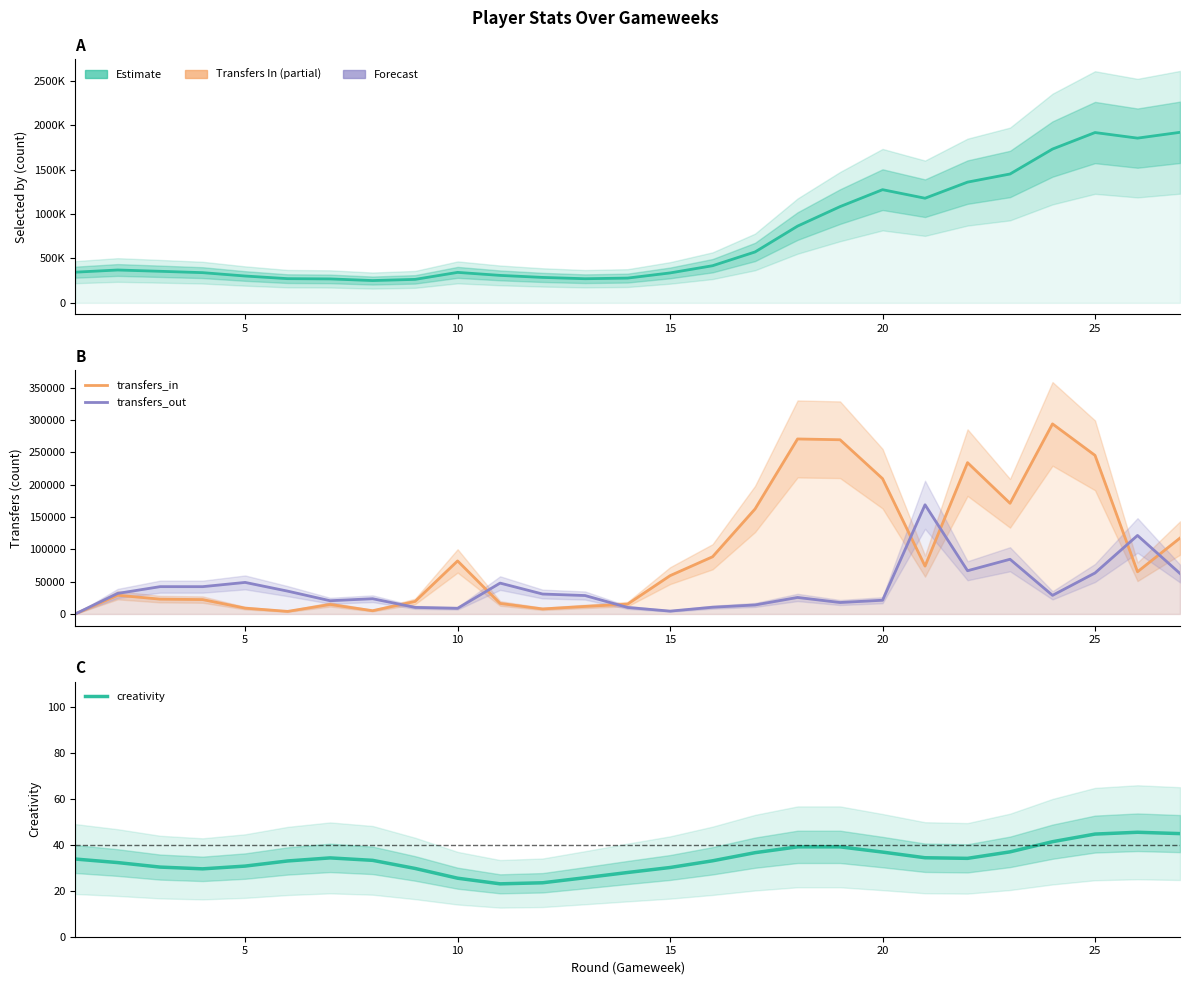

What is the greatest value displayed?

1919165.0